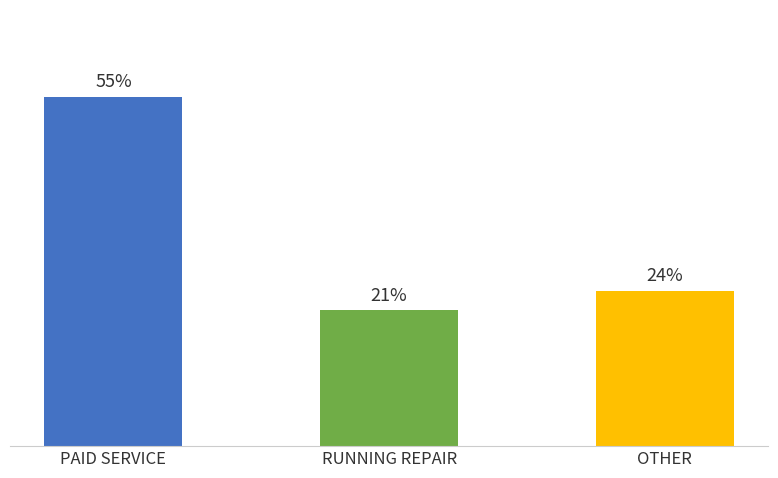

Rank the categories by value from highest to lowest.

PAID SERVICE, OTHER, RUNNING REPAIR